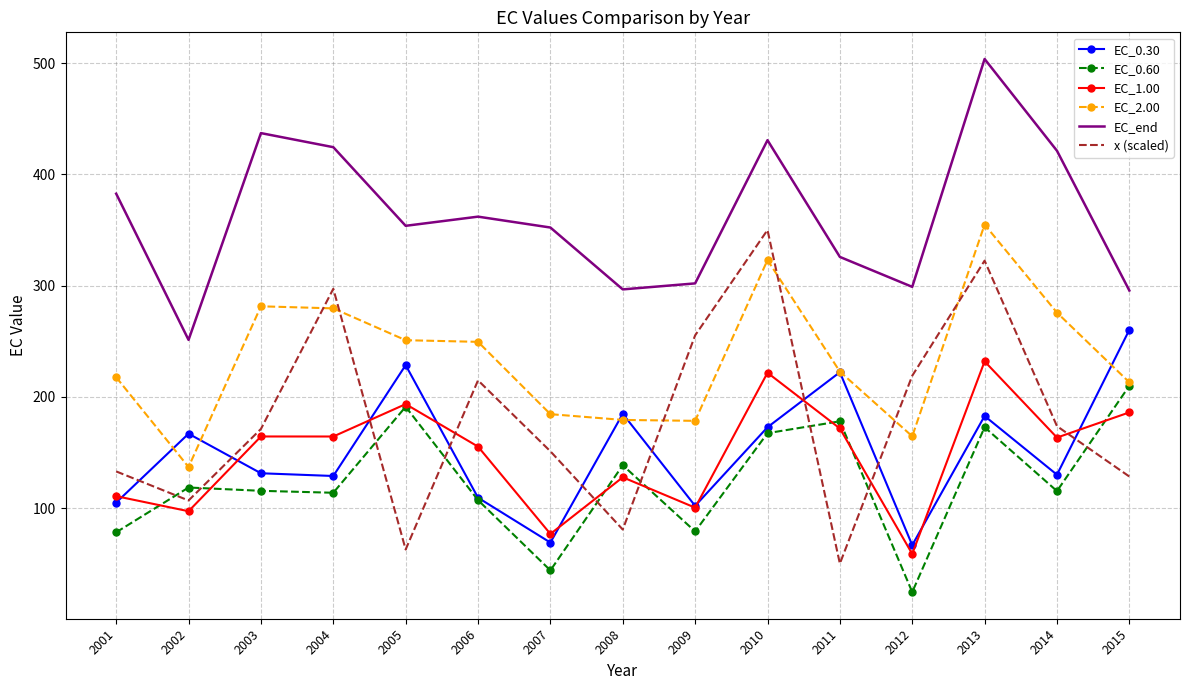

True or false: x (scaled) and EC_0.30 cross at least once.

True